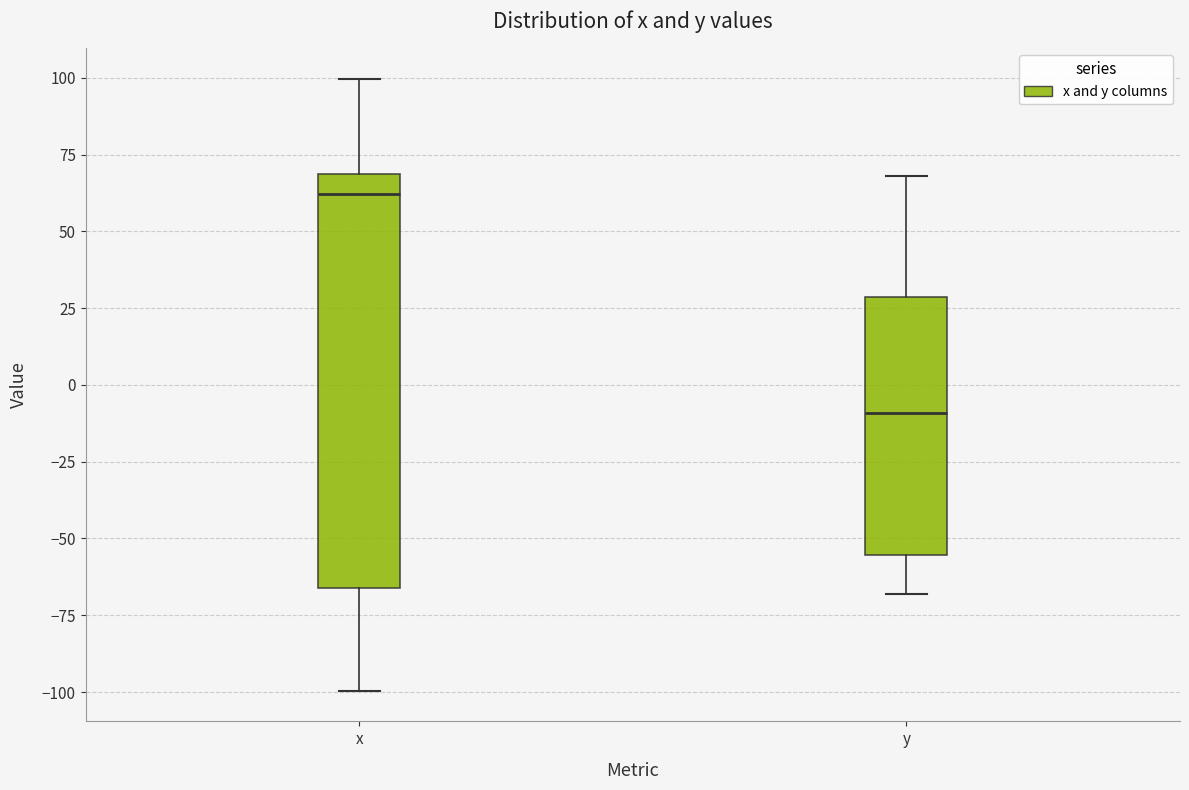

Which box is the tallest, from its lower edge to its upper edge?

x